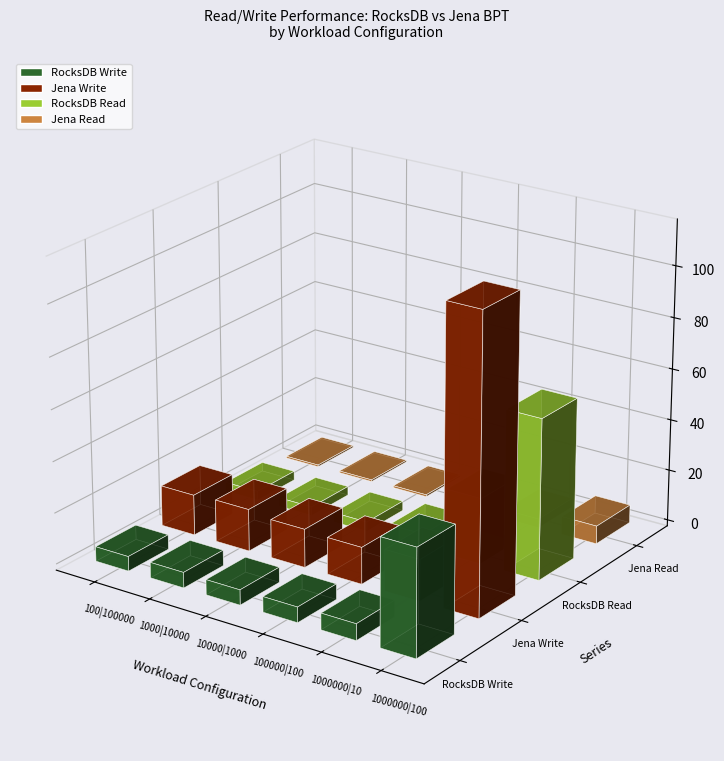

Rank the series by their average value, from highest to lowest.

Jena Write, RocksDB Read, RocksDB Write, Jena Read